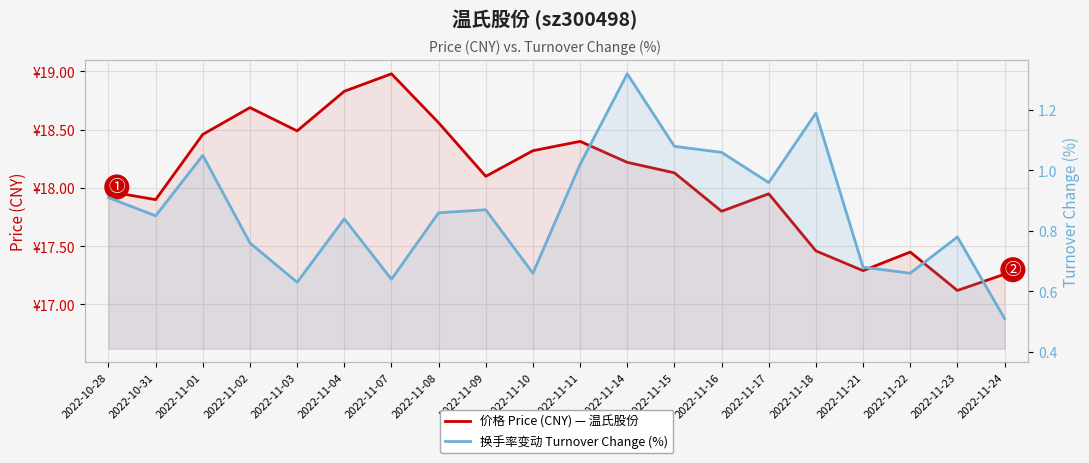

The value of 换手率变动 Turnover Change (%) at 2022-11-14 is 1.9. True or false?

False